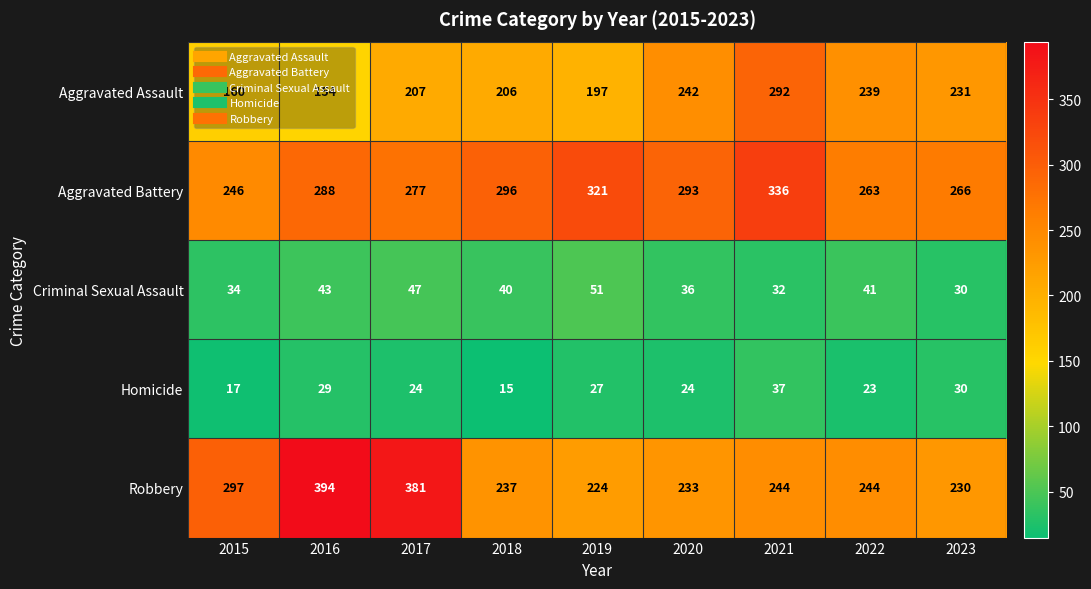

Which series has the largest total across all categories?

Aggravated Battery